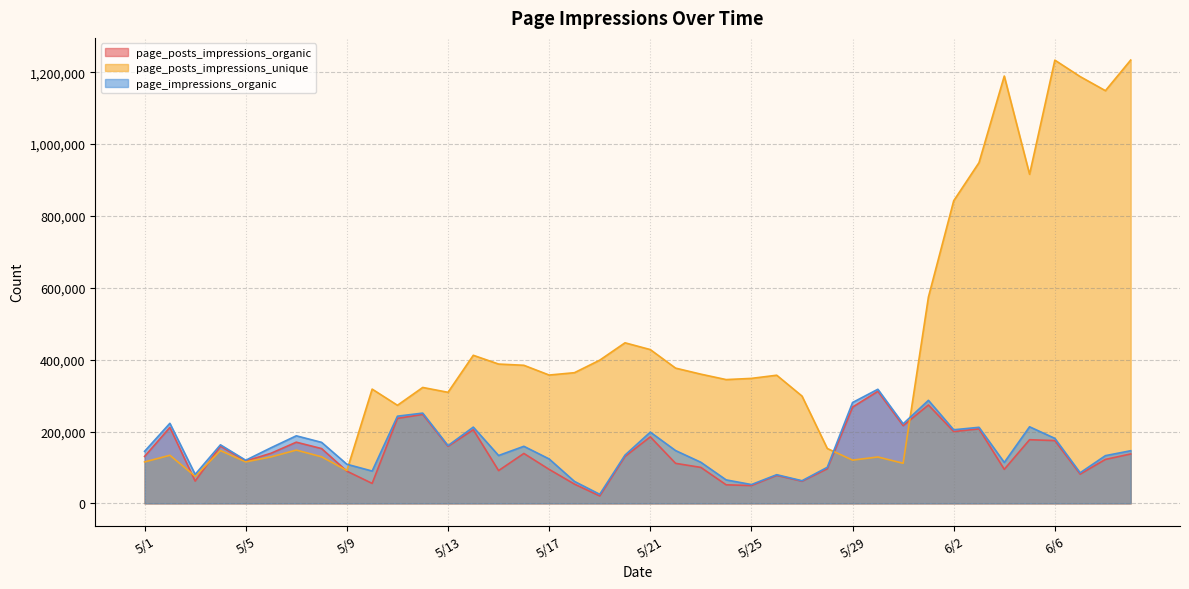

How many data points in page_posts_impressions_organic are less than 137517?

20